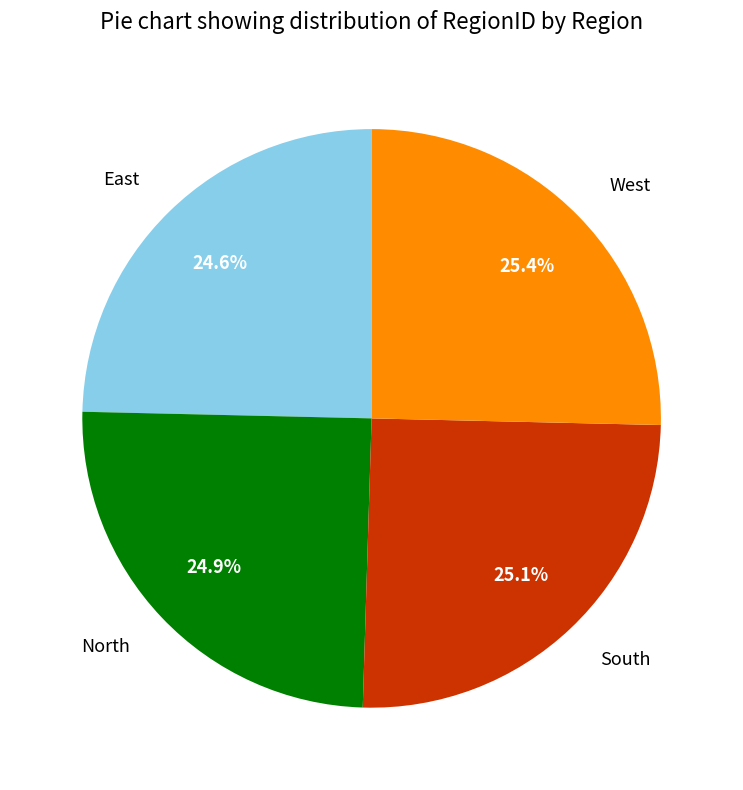

How much of the chart is everything except North?

75.1%